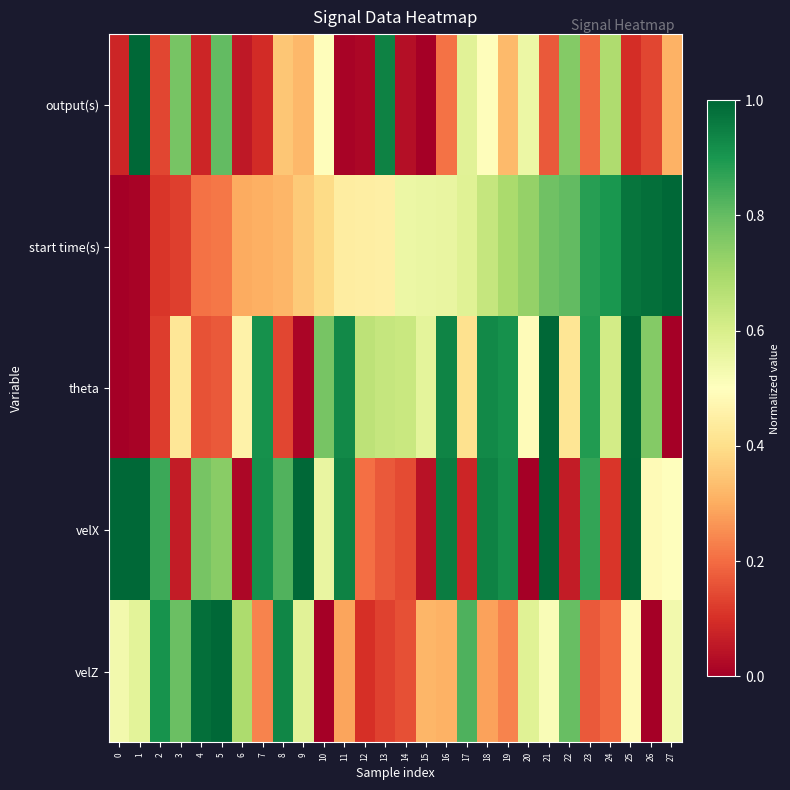

At which category is the sum across all series the highest?

25